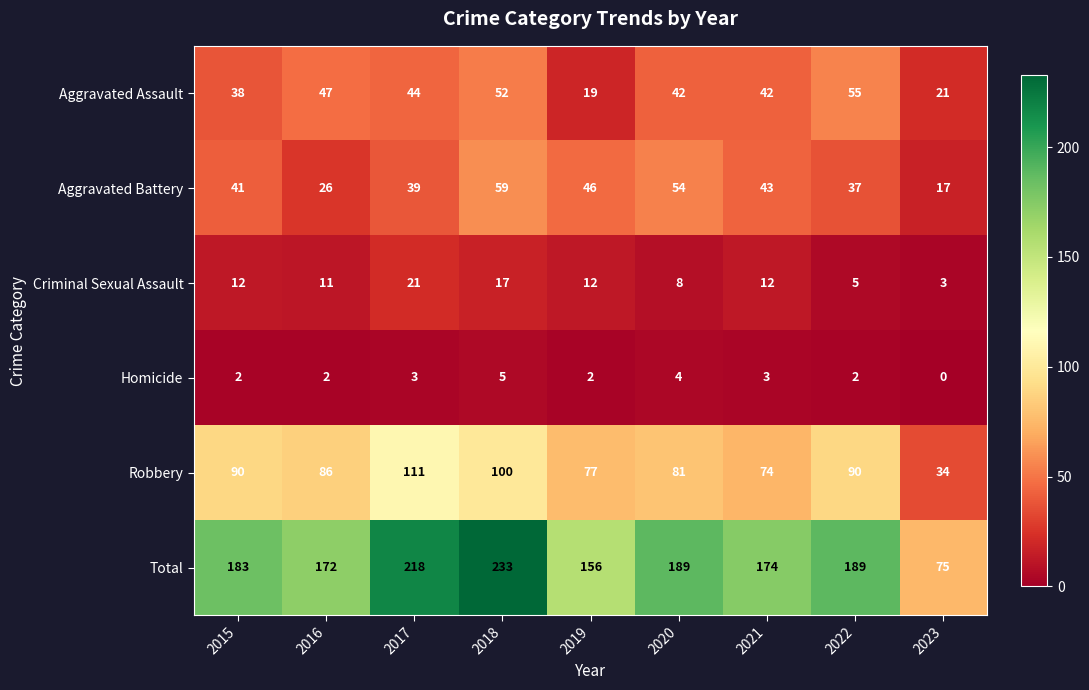

What is the spread (max minus min) of values at 2016?

170